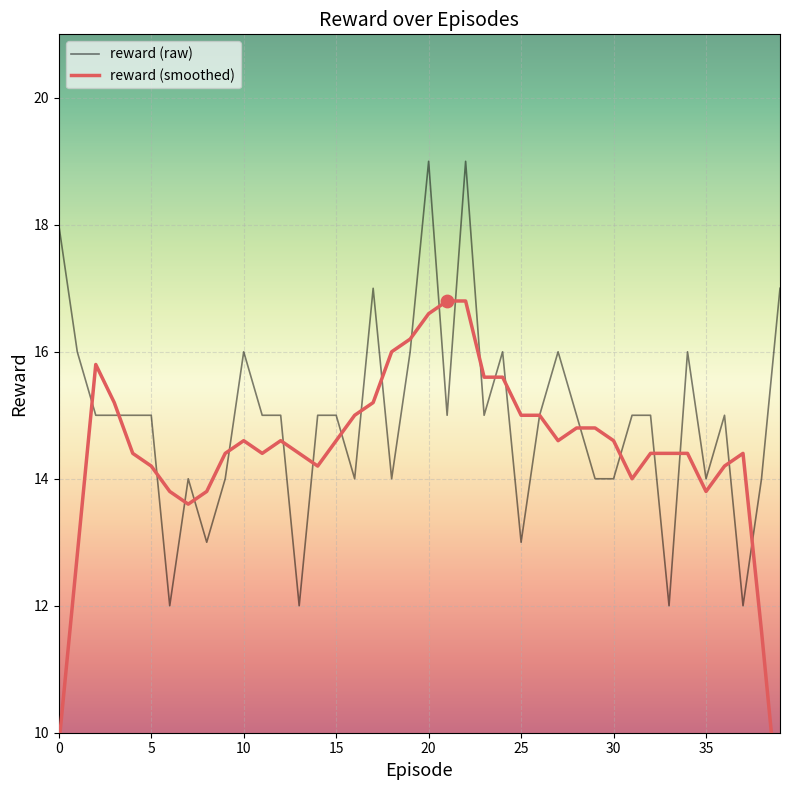

What is the highest value of the reward (raw) series?

19